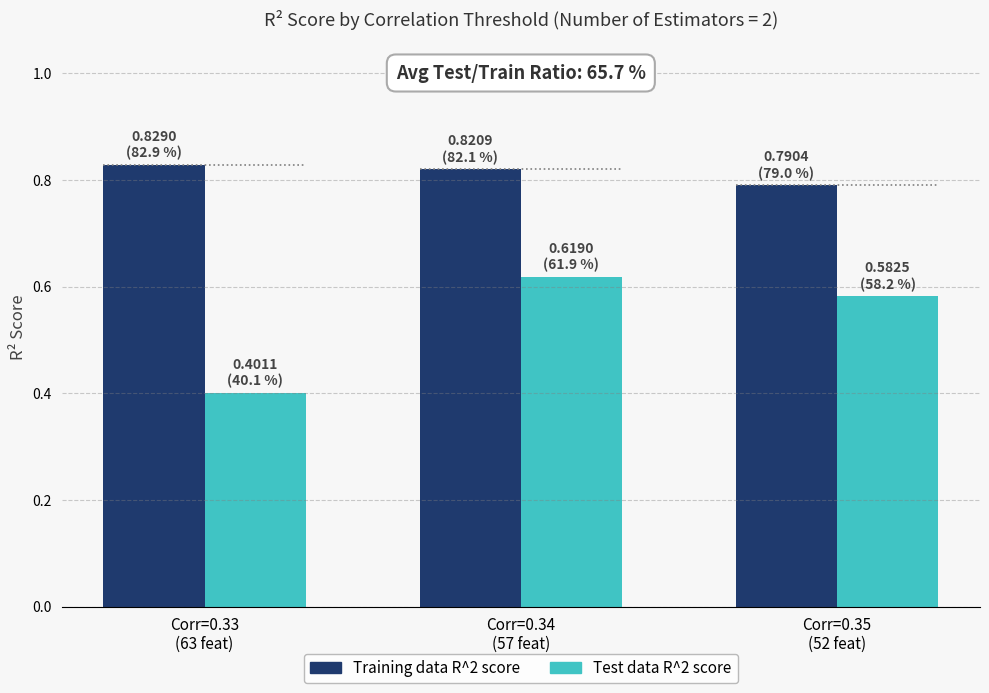

What is the value of the Training data R^2 score bar at the 2nd from the left?

0.8